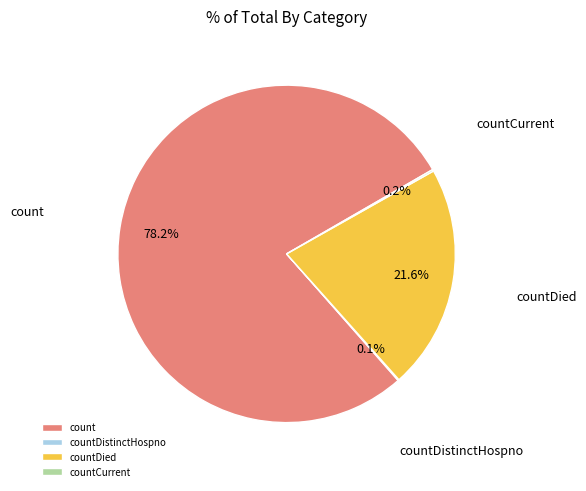

Is countDied the majority of the pie?

No